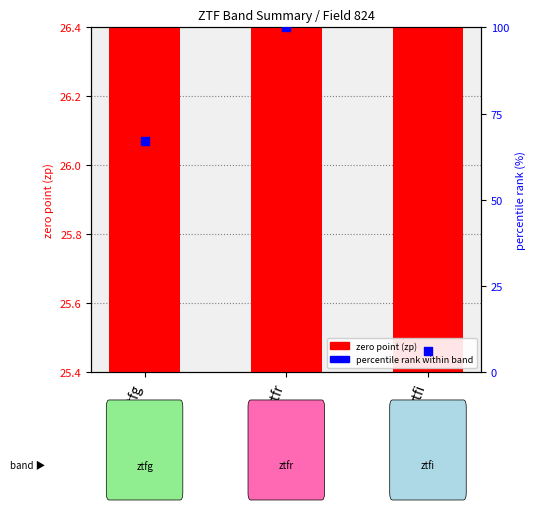

Which series has the largest Y range (max minus min)?

percentile rank within band